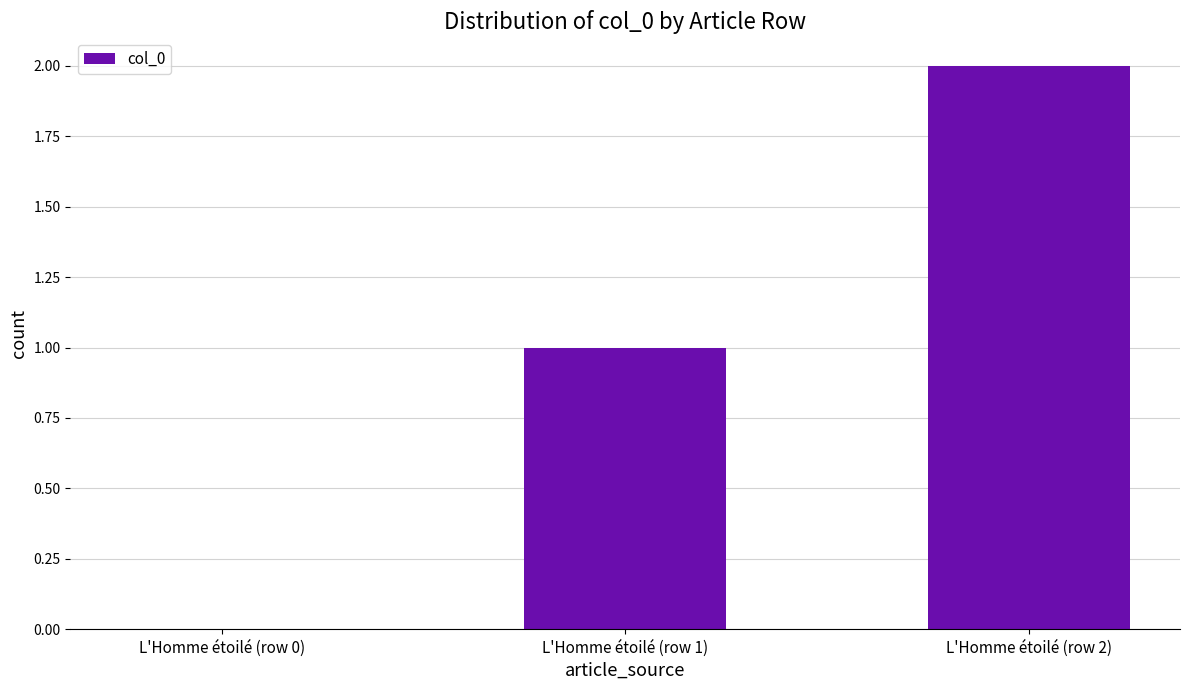

What is the sum of the values at L'Homme étoilé (row 2) and L'Homme étoilé (row 0)?

2